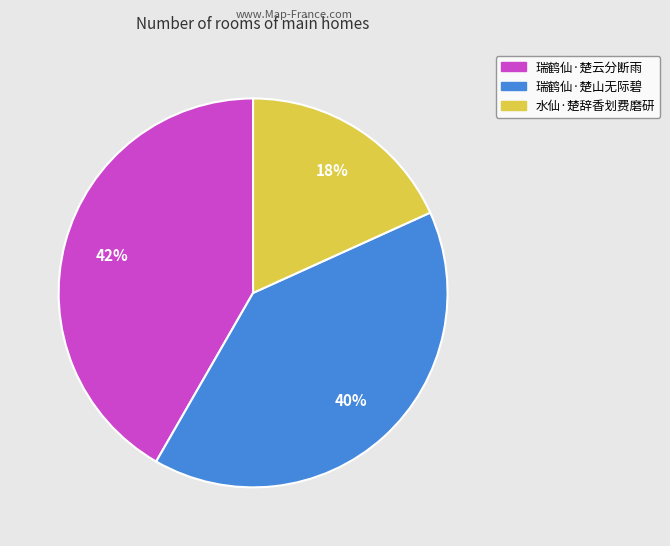

Which category has the smallest portion of the pie?

水仙·楚辞香划费磨研